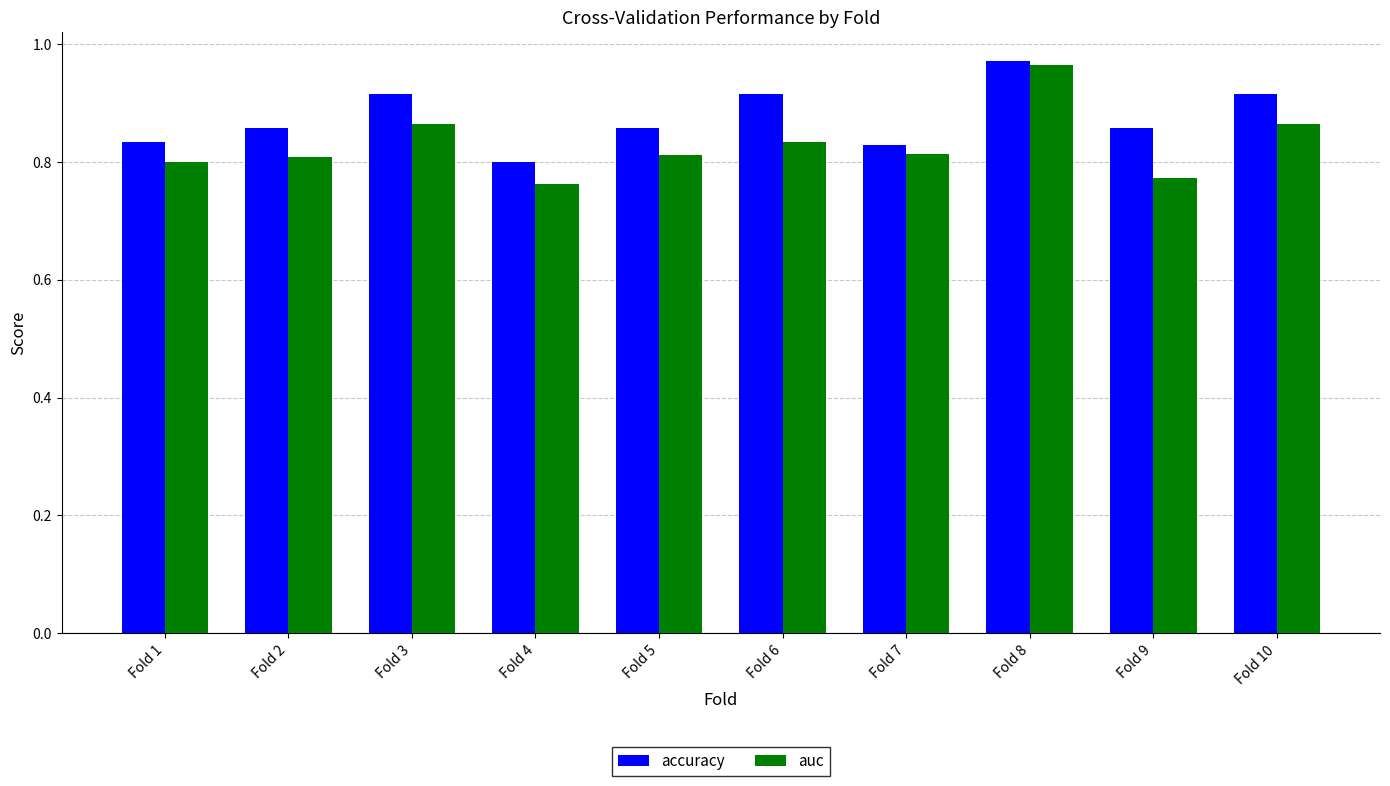

What is the difference between the maximum and minimum values in the accuracy series?

0.2